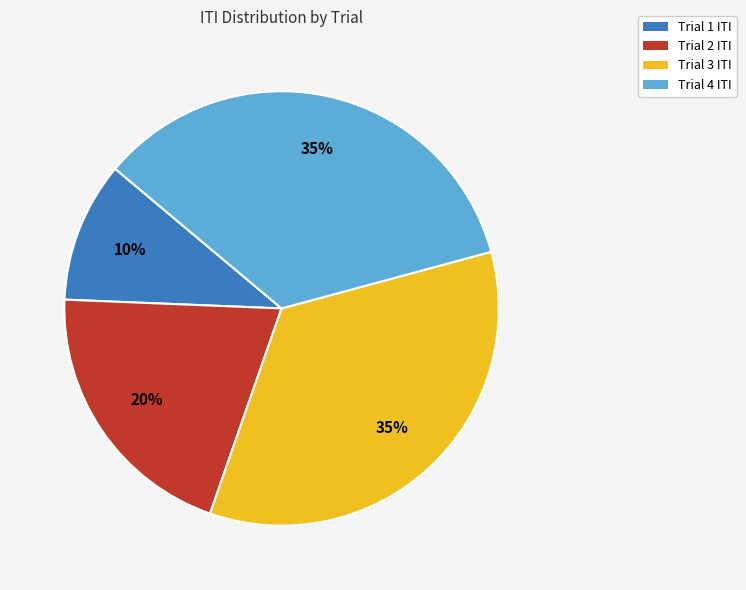

Combined, do Trial 1 ITI and Trial 4 ITI account for over 50%?

No